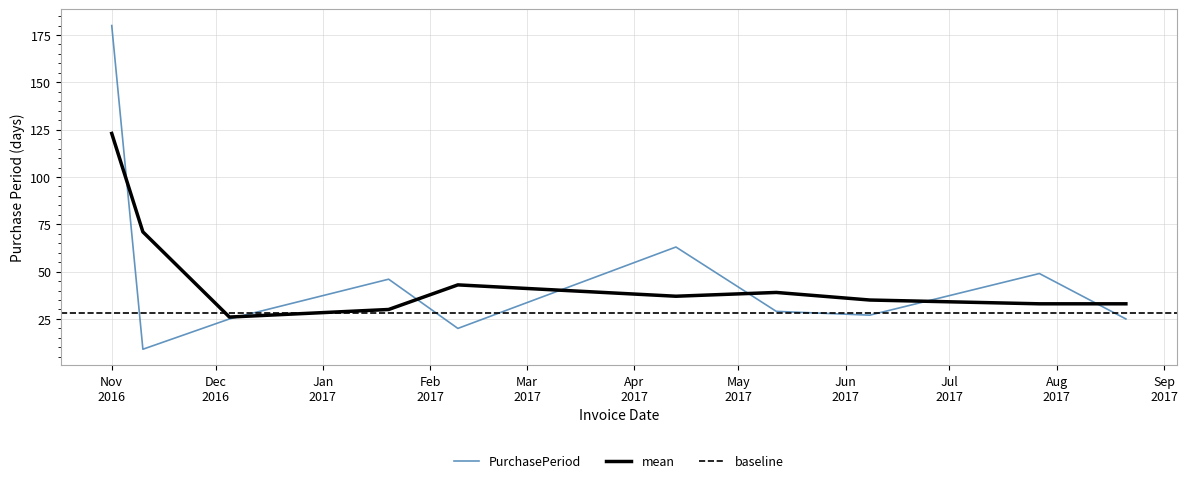

What is the ratio of the value at 2016-12-05 to the value at 2017-07-27?

0.5